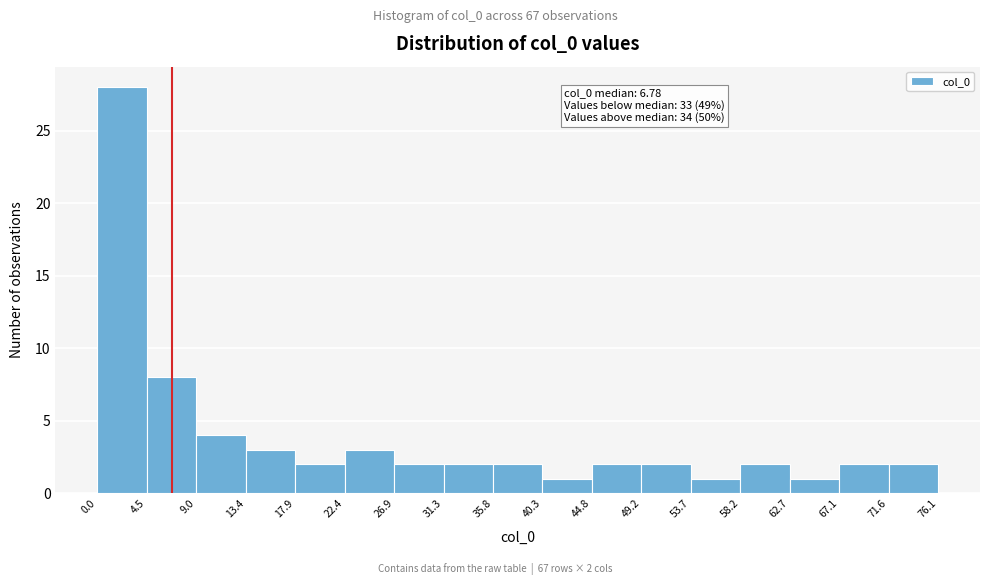

Over which range of the x-axis is the bar tallest?

0.0 to 4.5